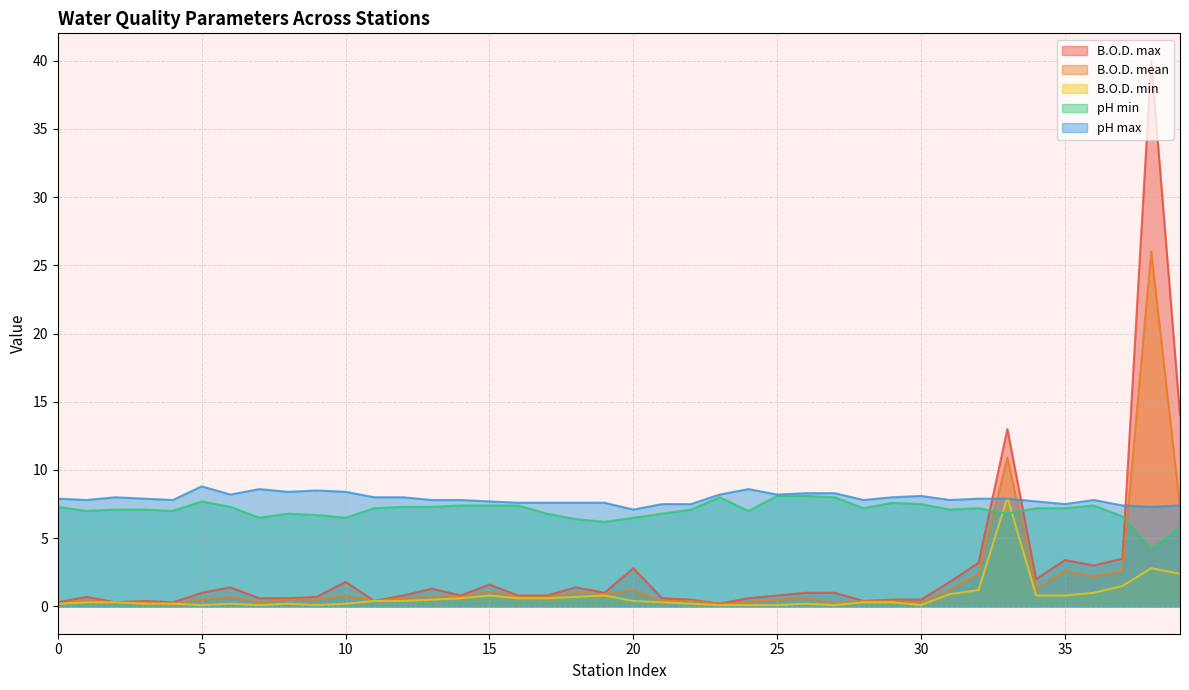

True or false: pH min has more than 1 points higher than both neighbors.

True